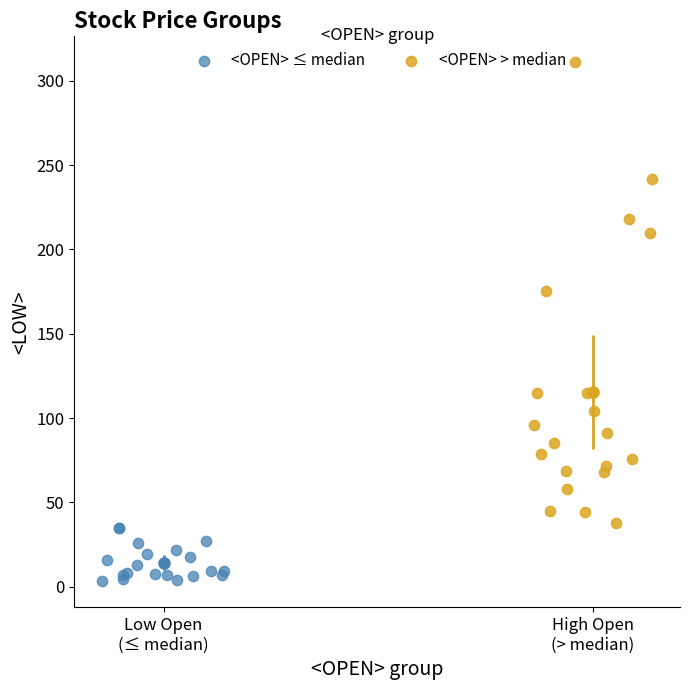

Which series reaches the maximum Y coordinate?

<OPEN> > median